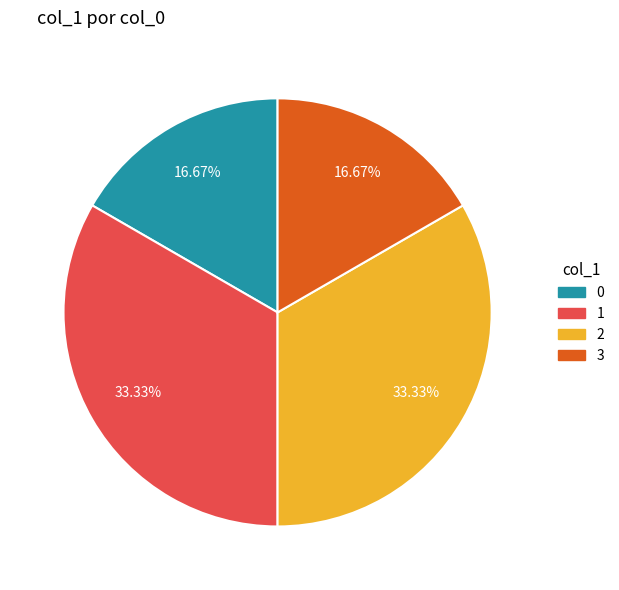

Approximately how many times larger is the value at 0 compared to 2?

0.5